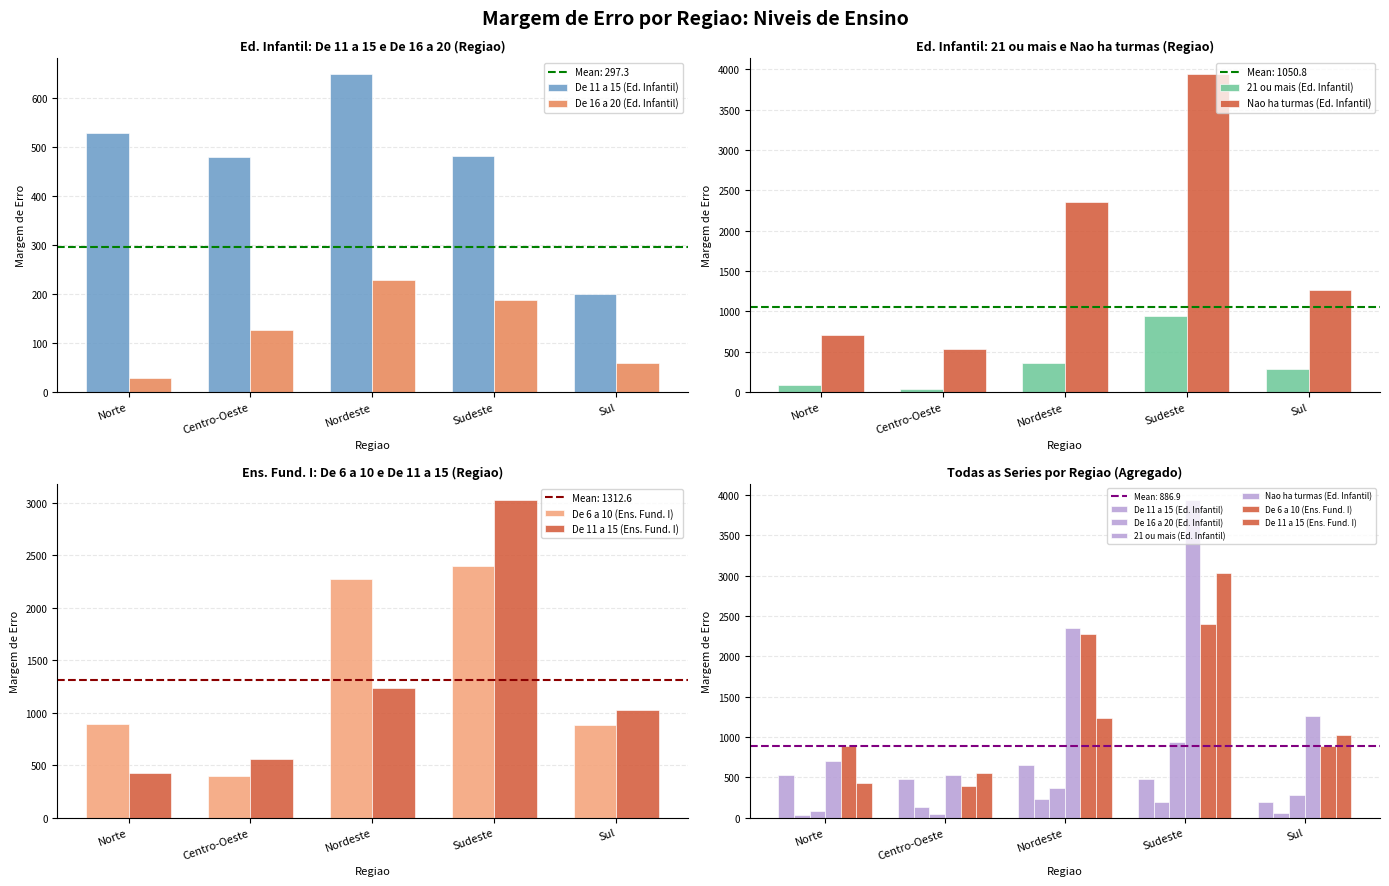

What is the value of the Nao ha turmas (Ed. Infantil) bar at the 5th from the left?

1262.2